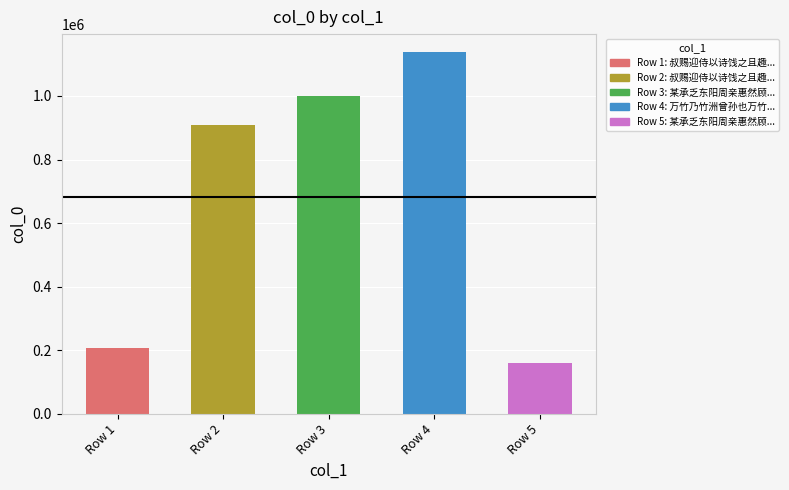

Between Row 2 and Row 1, which is larger?

Row 2